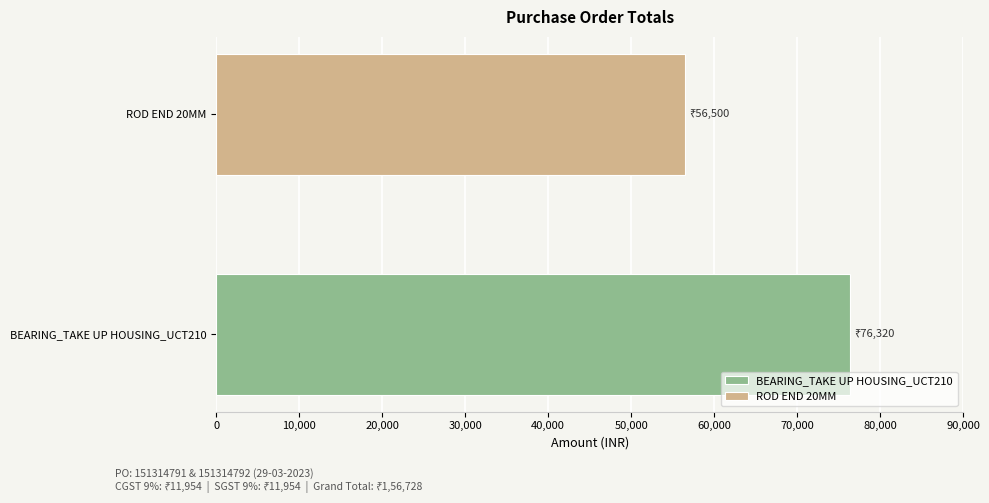

What is the maximum value for BEARING_TAKE UP HOUSING_UCT210?

76320